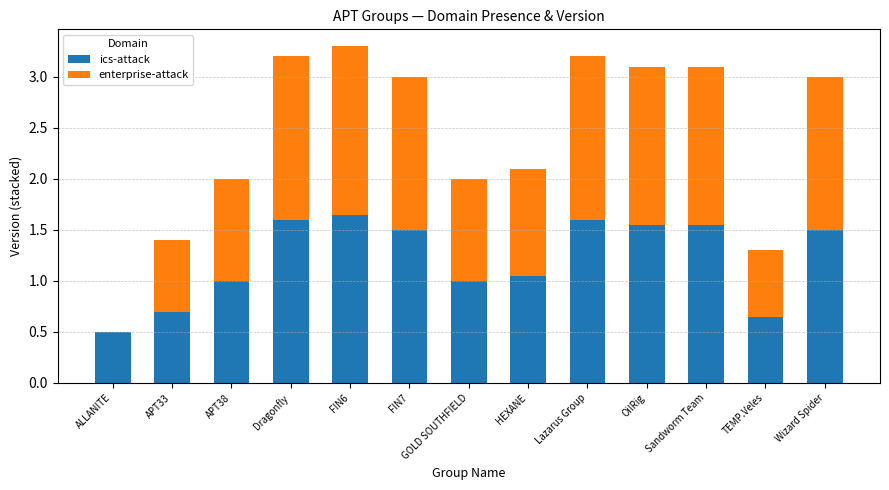

True or false: ics-attack has a value of 1.6 at Sandworm Team.

True